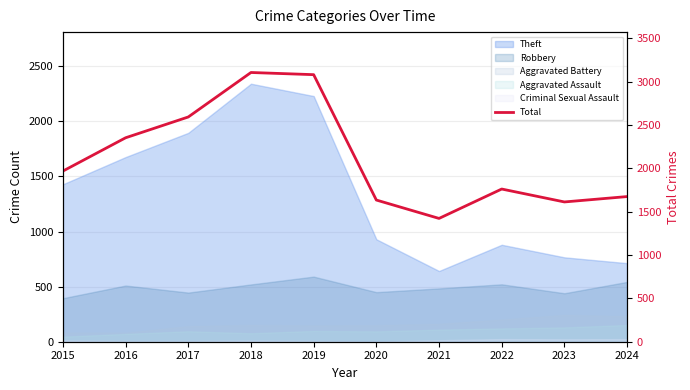

Which has a higher value, 2019 or 2017?

2019